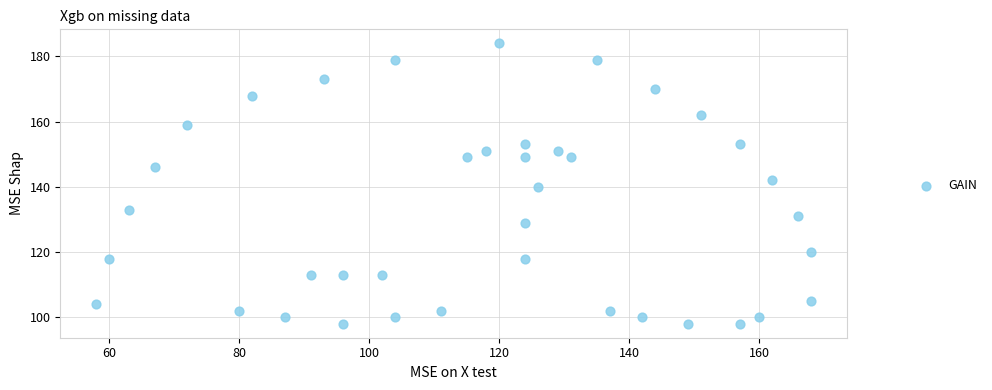

What is the range of X values (max minus min)?

110